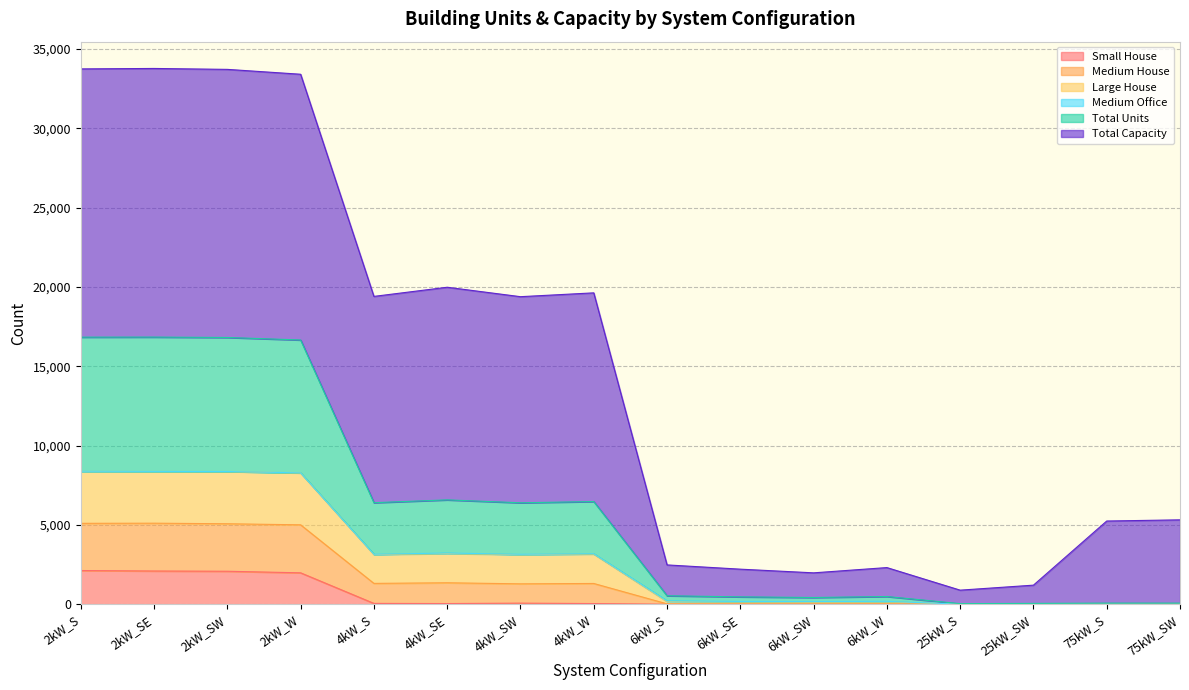

At which label does Small House first exceed 43?

2kW_S